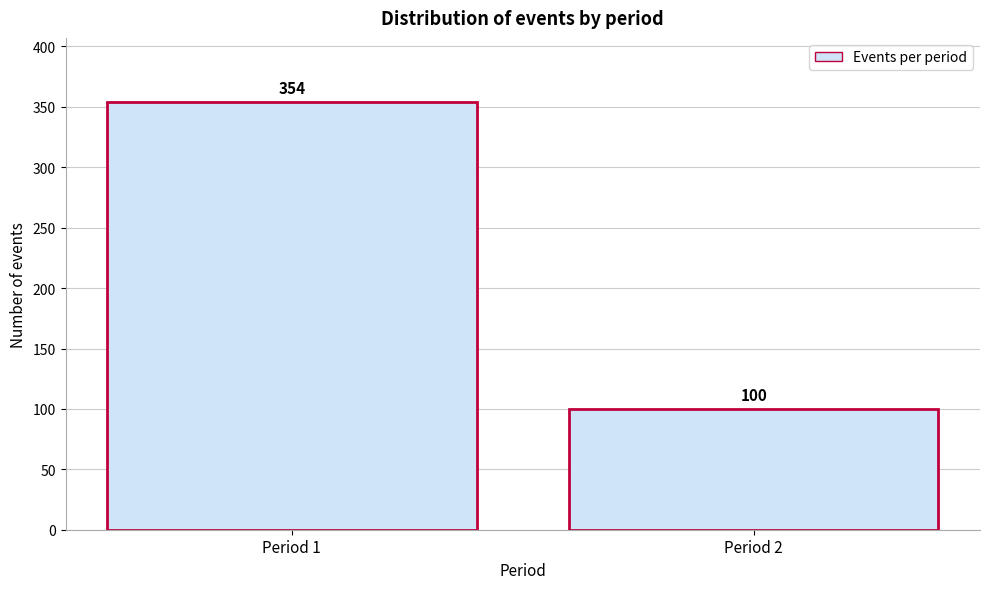

Reading left to right, what are all the values shown in this chart?

354	100